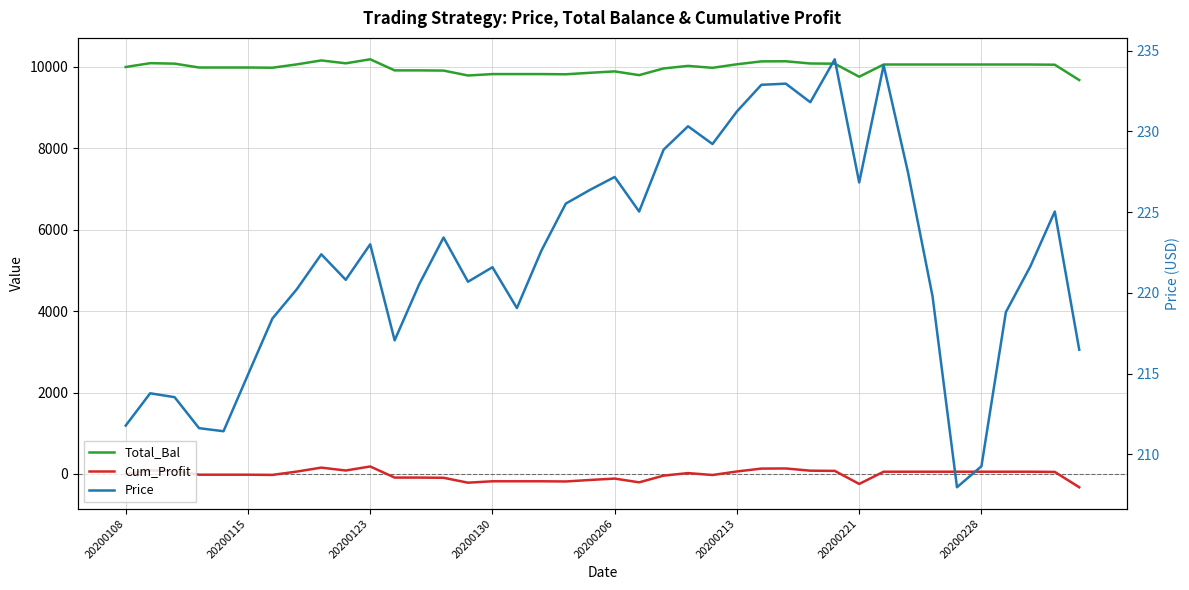

True or false: Price and Cum_Profit intersect in this chart.

False